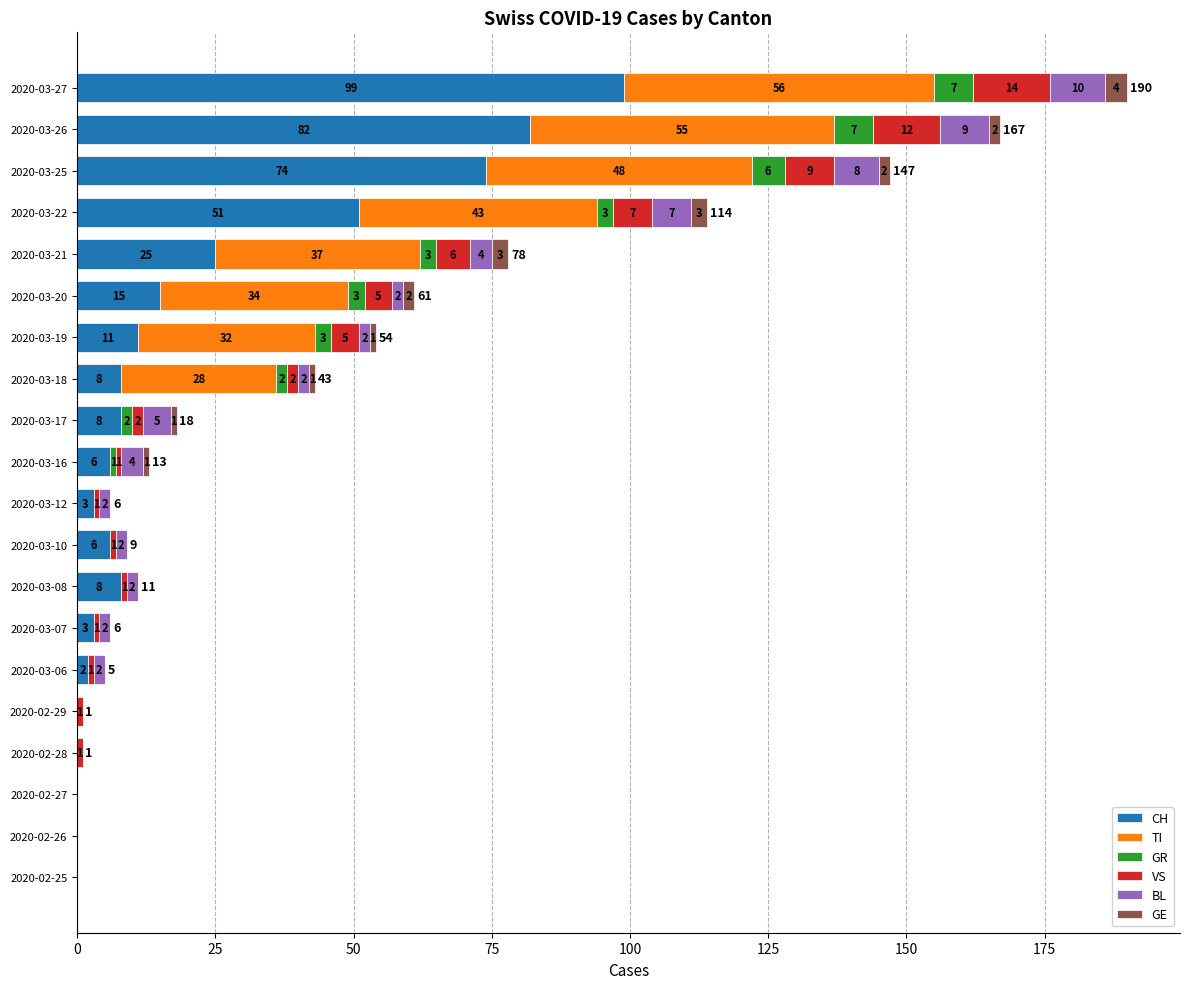

What is the highest value of the CH series?

99